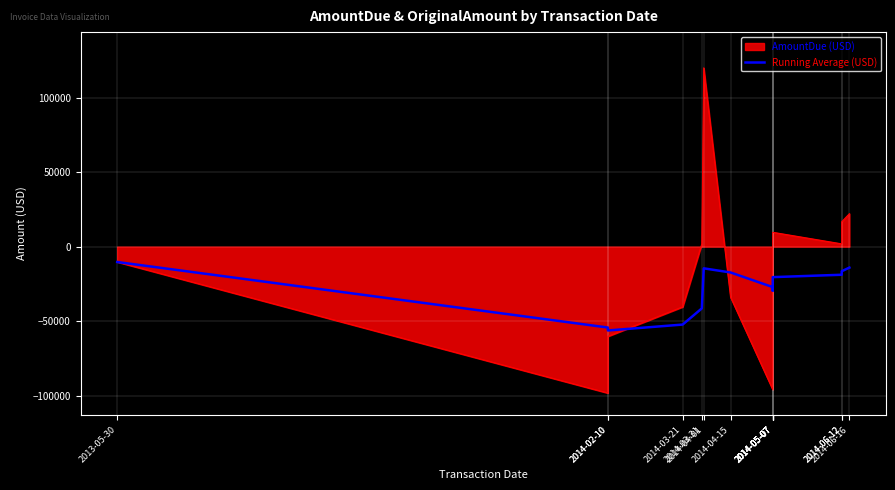

Which has a higher value, 2014-06-12 or 2014-03-21?

2014-06-12